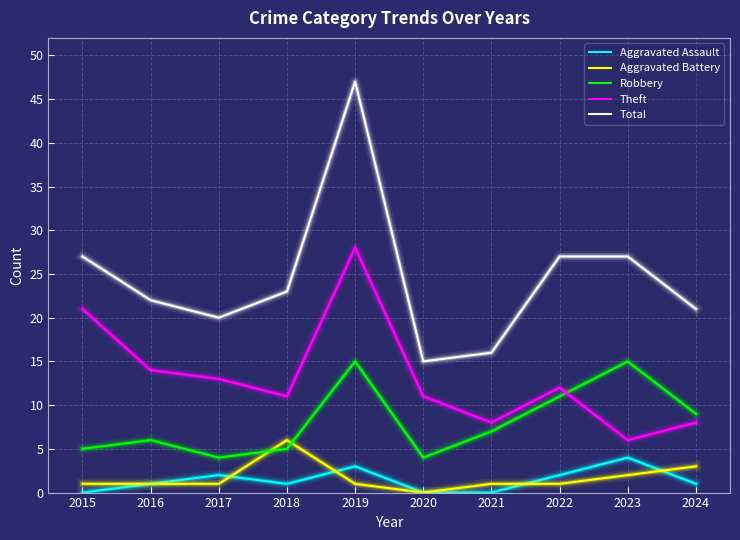

True or false: Robbery has a value of 4 at 2024.

False